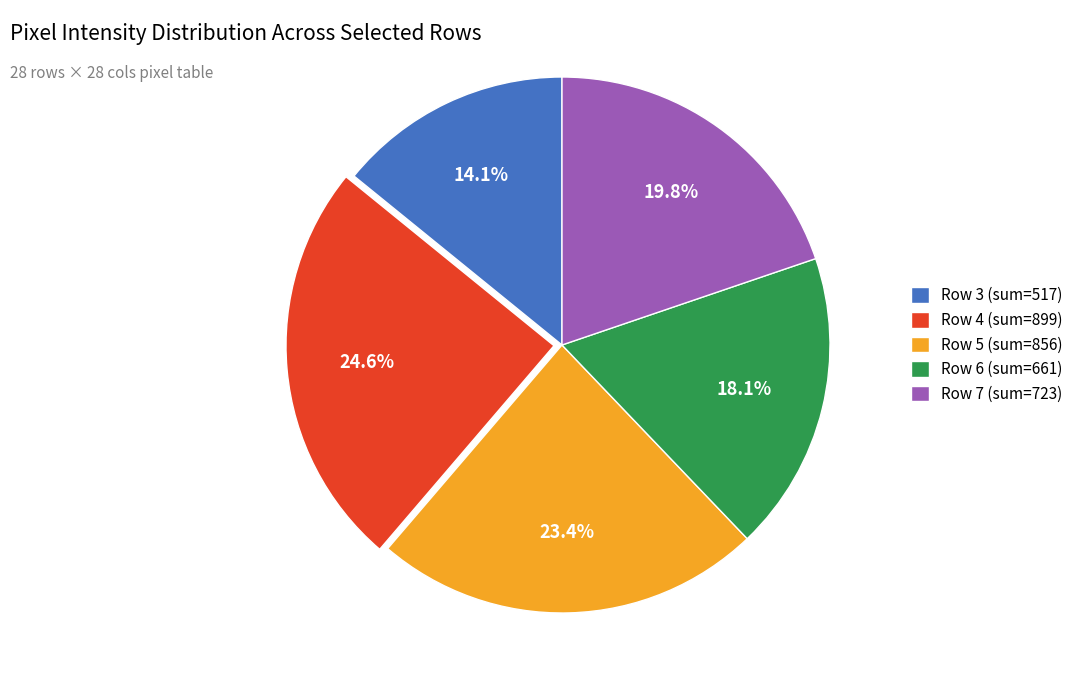

How many slices are in this pie chart?

5